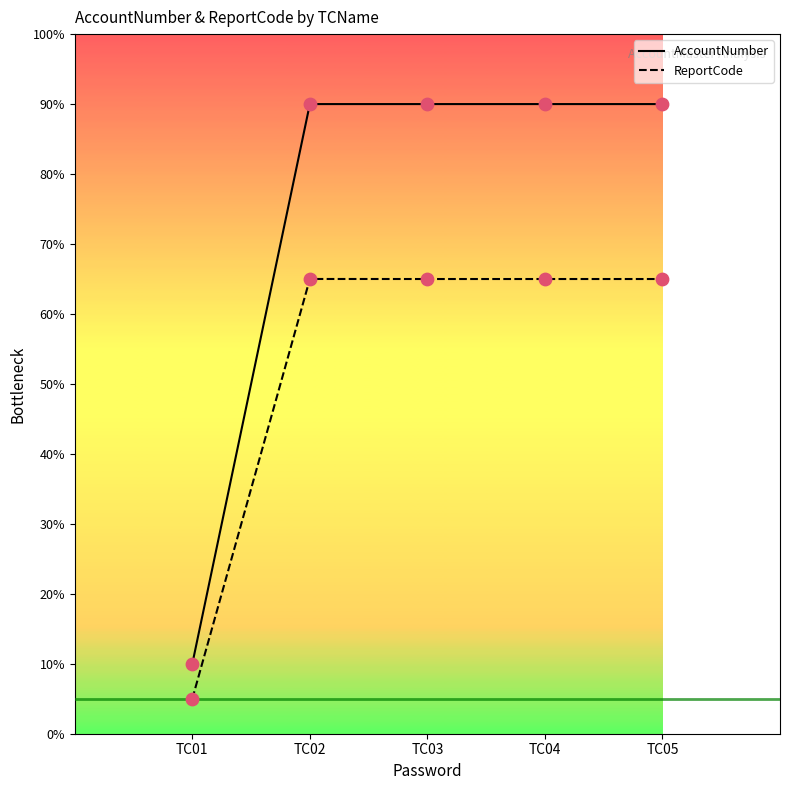

What is the difference between the highest and lowest values at TC03?

25.0